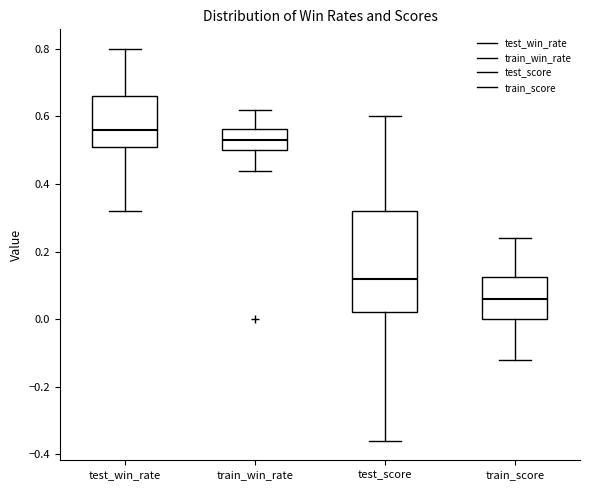

Reading left to right, read every box against the y-axis: the position of its median line, the range the box covers, and the ends of its whiskers. The values are not printed on the chart, so give them approximately, as read against the axis.

test_win_rate: median 0.56, box 0.52 to 0.66, whiskers 0.32 to 0.80
train_win_rate: median 0.54, box 0.50 to 0.56, whiskers 0.44 to 0.62
test_score: median 0.12, box 0.02 to 0.32, whiskers -0.36 to 0.60
train_score: median 0.06, box 0.00 to 0.12, whiskers -0.12 to 0.24